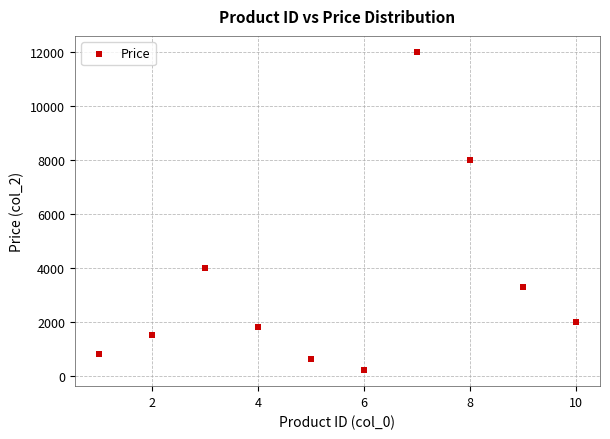

What Y value in the scatter plot is closest to 6100?

8000